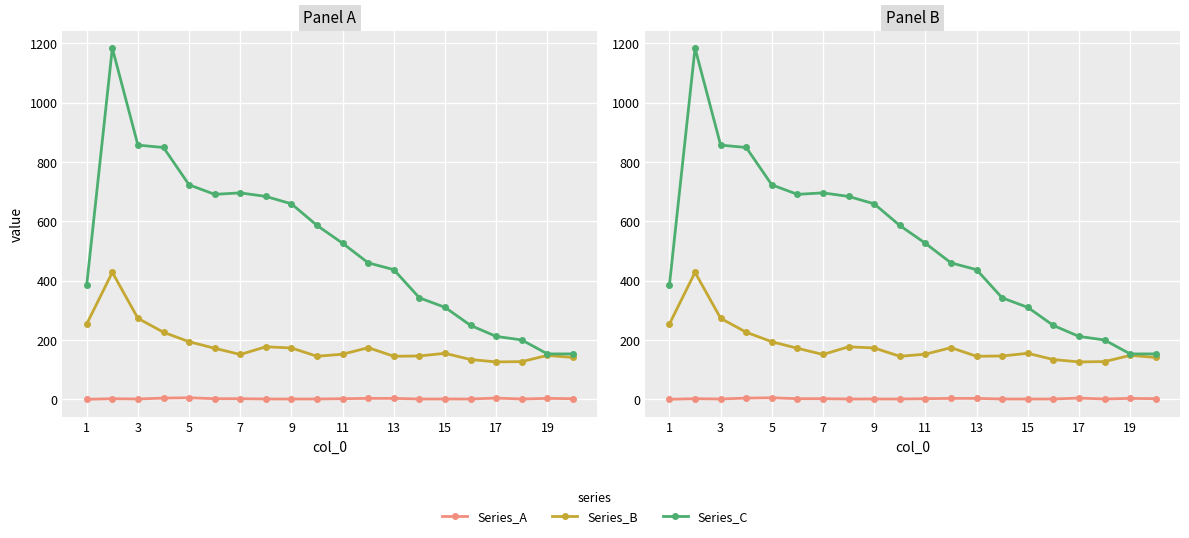

What value does the Series_C series have at 5, to the nearest 100?

700